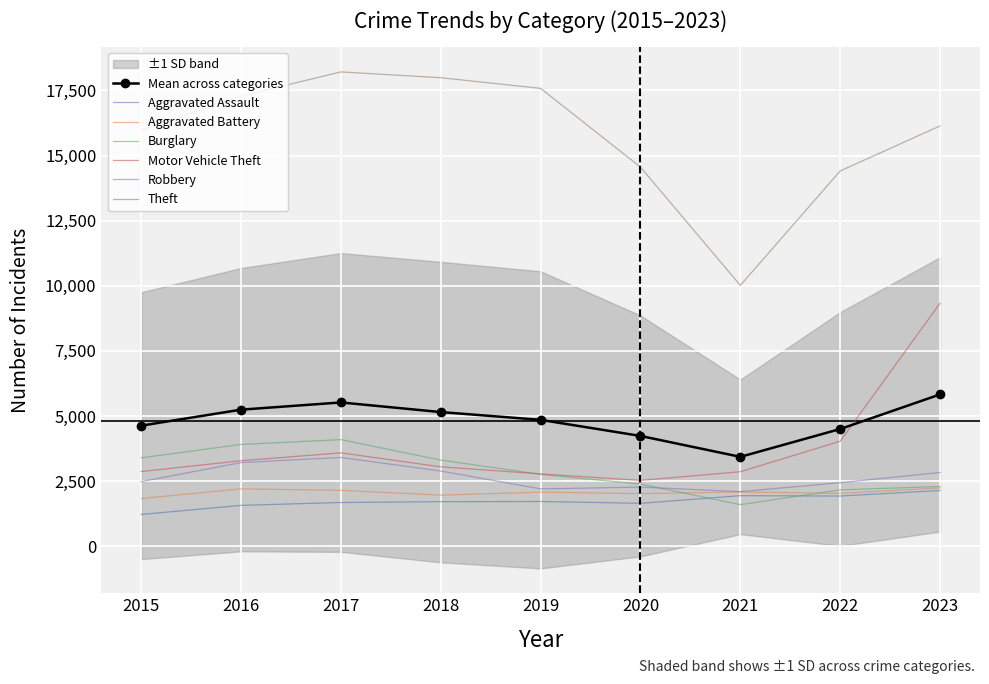

List the series in order of their peak value, lowest first.

Aggravated Assault, Aggravated Battery, Robbery, Burglary, Motor Vehicle Theft, Theft